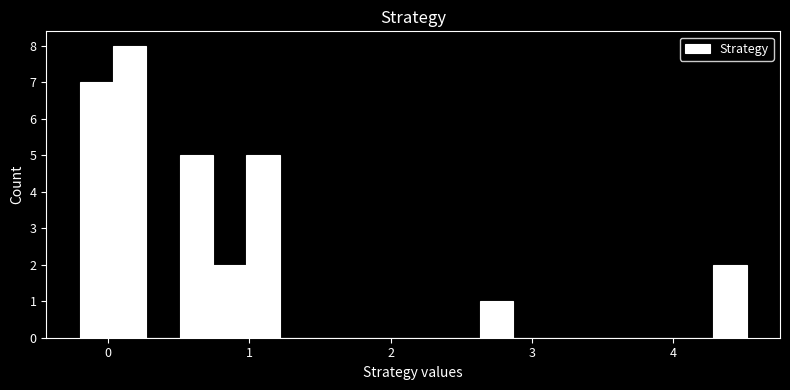

Read against the x-axis, roughly where is the centre of the tallest bar?

0.2